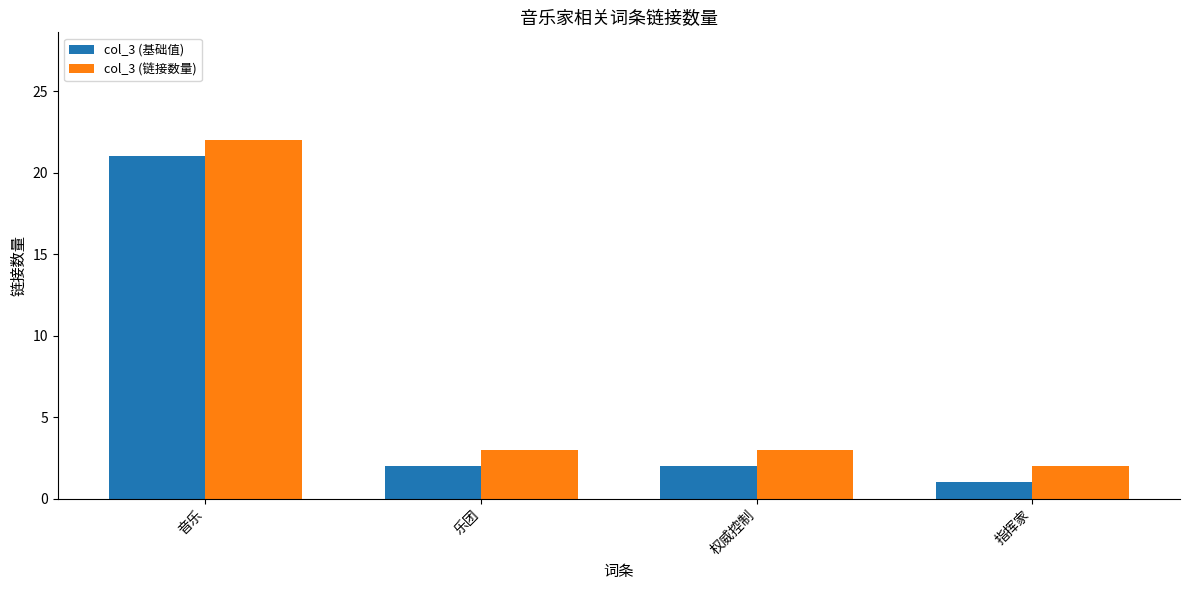

How many categories are shown in the chart?

4